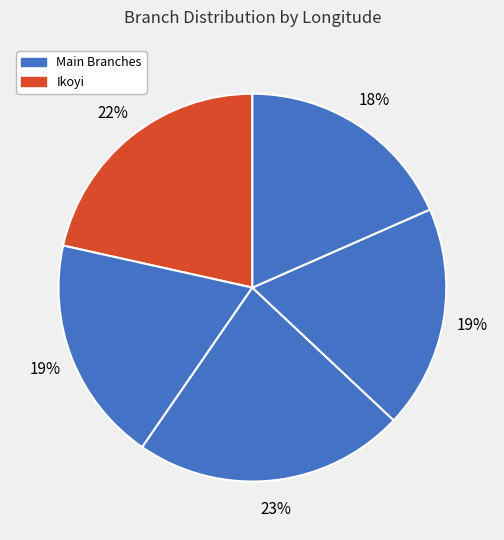

How many slices are in this pie chart?

5